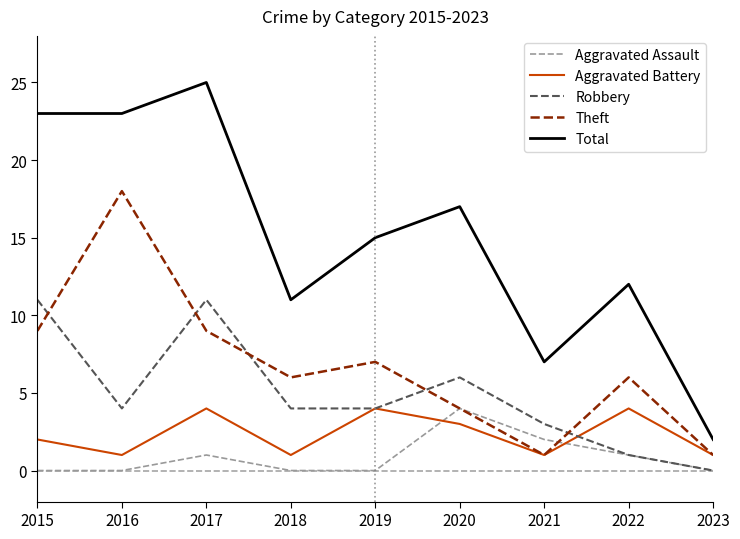

True or false: Theft and Total cross at least once.

False